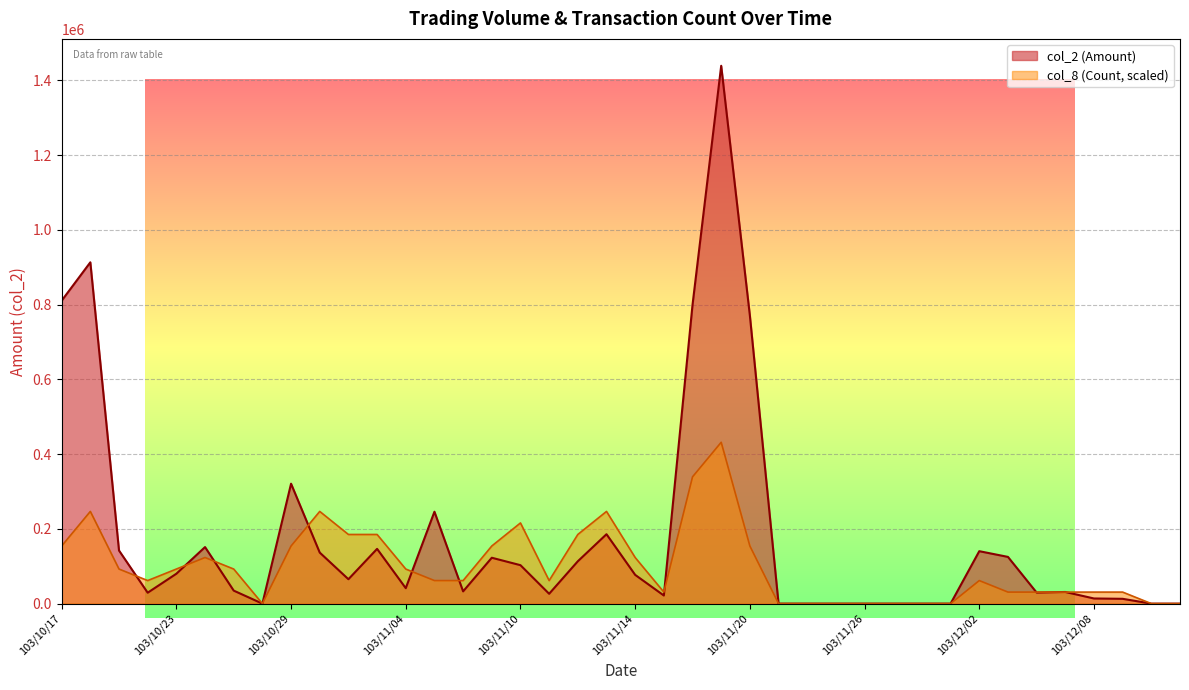

True or false: col_8 (Count) and col_2 (Amount) cross at least once.

True